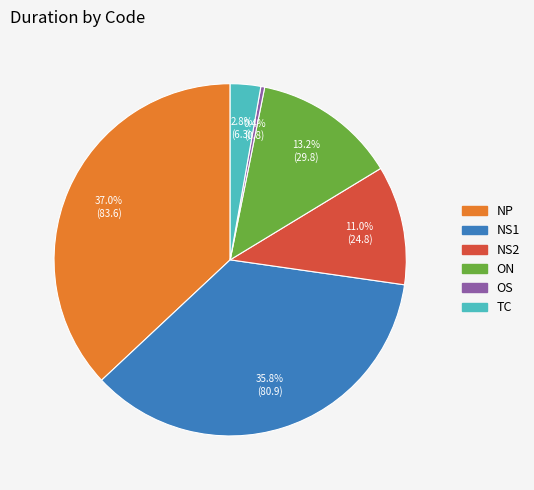

What is the largest slice in the pie chart?

NP